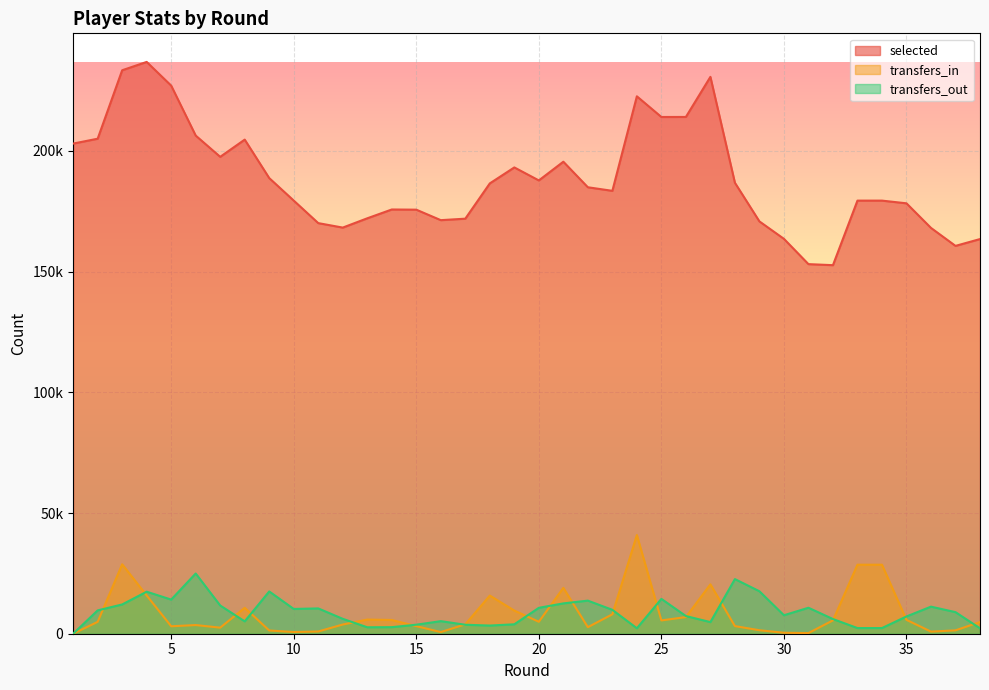

Reading left to right, extract all data points from this chart.

selected: 1=203011	2=205030	3=233386	4=236833	5=227016	6=206326	7=197523	8=204657	9=188721	10=179399	11=170067	12=168214	13=172064	14=175714	15=175636	16=171295	17=171909	18=186524	19=193135	20=187753	21=195501	22=184918	23=183441	24=222590	25=214026	26=214042	27=230648	28=186784	29=170777	30=163554	31=153081	32=152649	33=179389	34=179389	35=178271	36=168079	37=160640	38=163462
transfers_in: 1=0	2=4923	3=28757	4=15840	5=3089	6=3591	7=2515	8=10725	9=1342	10=706	11=931	12=3810	13=5862	14=5693	15=3143	16=683	17=3894	18=15797	19=9587	20=4949	21=18988	22=2712	23=8048	24=40873	25=5511	26=6894	27=20461	28=3159	29=1442	30=406	31=269	32=5533	33=28584	34=28584	35=5742	36=874	37=1398	38=4845
transfers_out: 1=0	2=9662	3=12123	4=17402	5=14136	6=24945	7=11685	8=5121	9=17510	10=10258	11=10480	12=6171	13=2671	14=2717	15=3738	16=5206	17=3718	18=3383	19=3905	20=10726	21=12564	22=13705	23=9896	24=2262	25=14425	26=7324	27=4811	28=22626	29=17587	30=7649	31=10755	32=6082	33=2346	34=2346	35=7148	36=11214	37=8937	38=2247